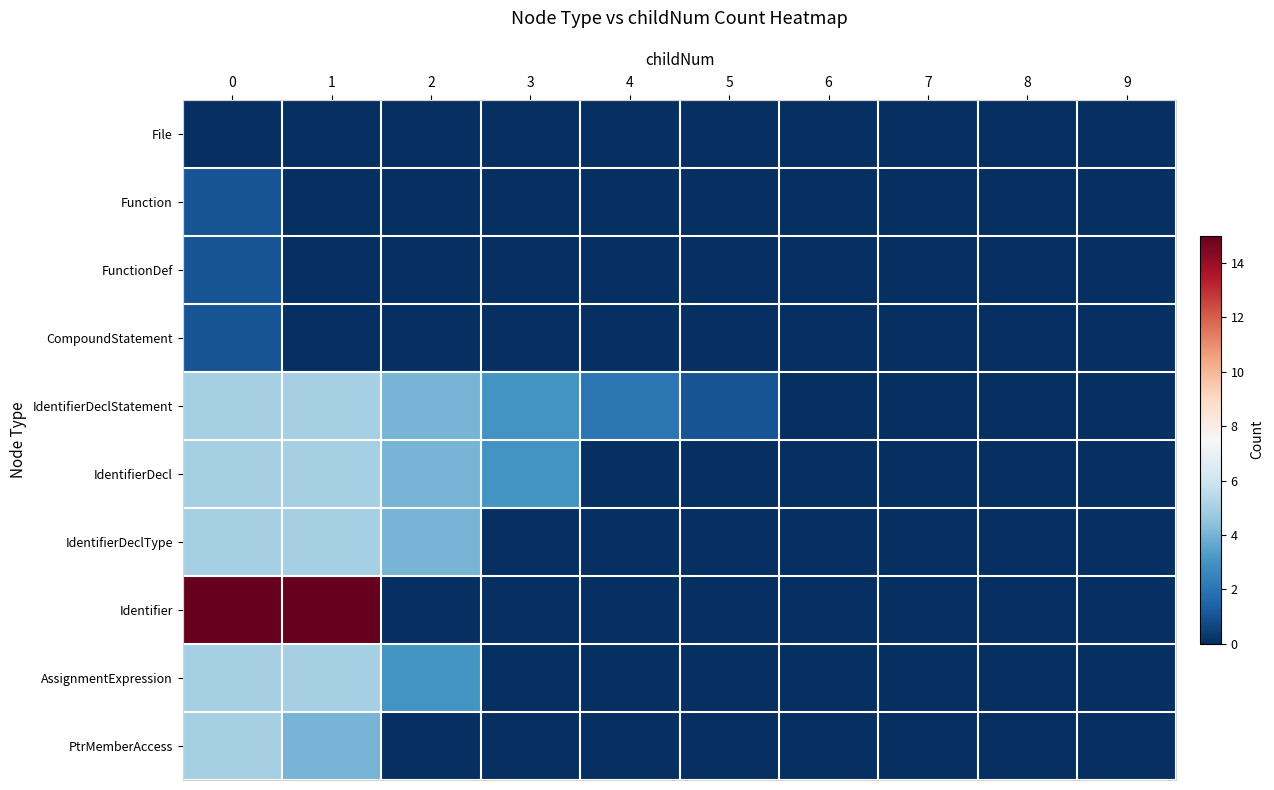

Which series changed the most between 1 and 2?

Identifier